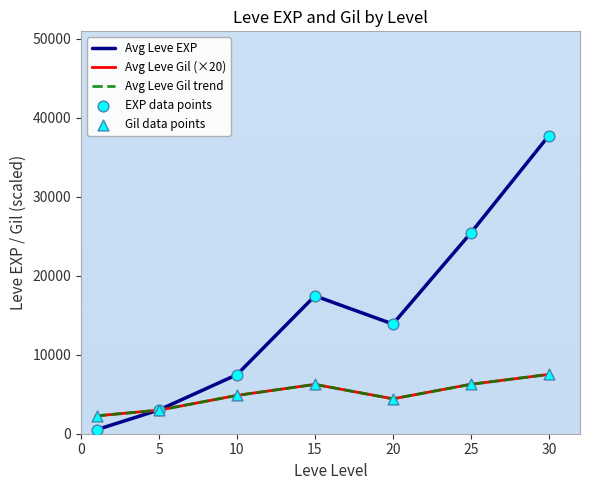

At how many categories does at least one series exceed 31596?

1